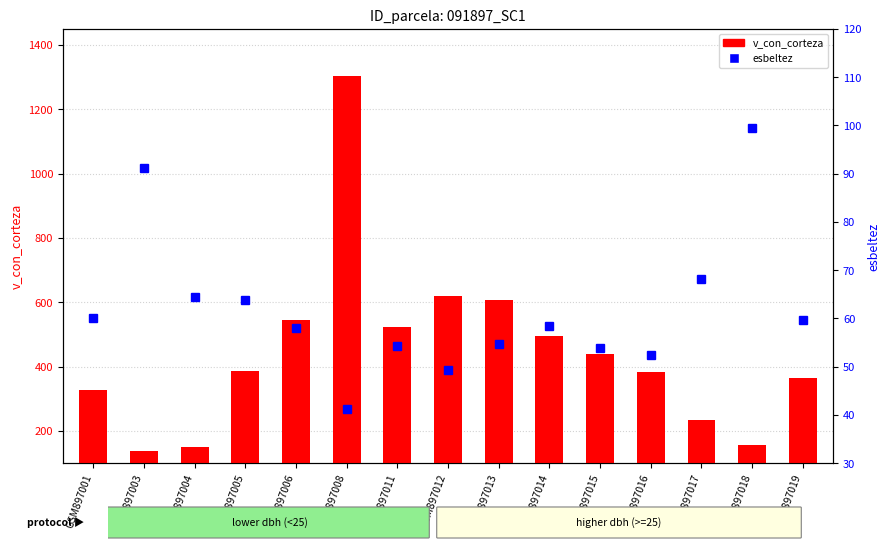

What is the total value across all series at GSM897003?

228.9